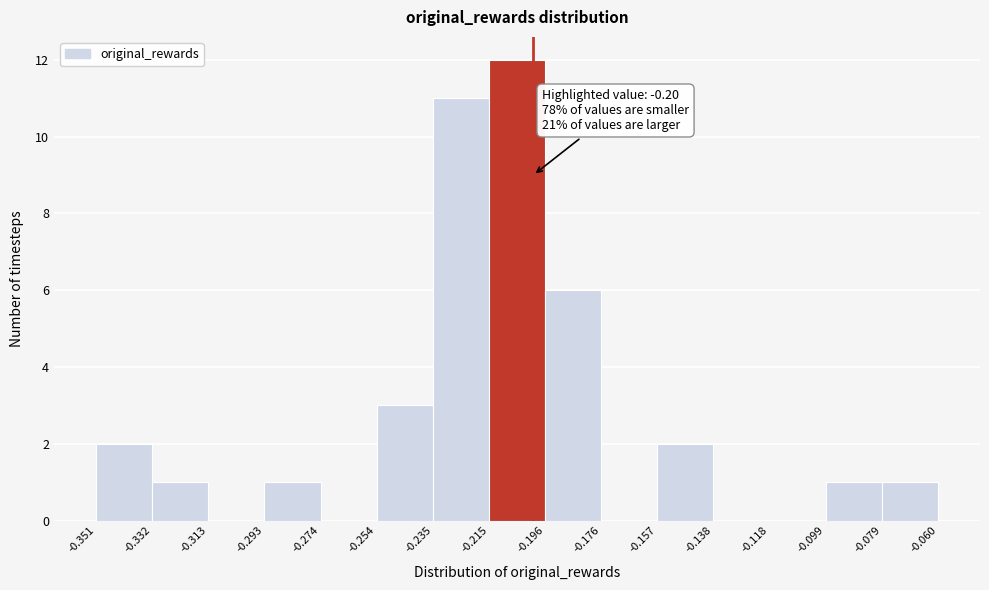

Over which range of the x-axis is the bar tallest?

-0.215 to -0.196